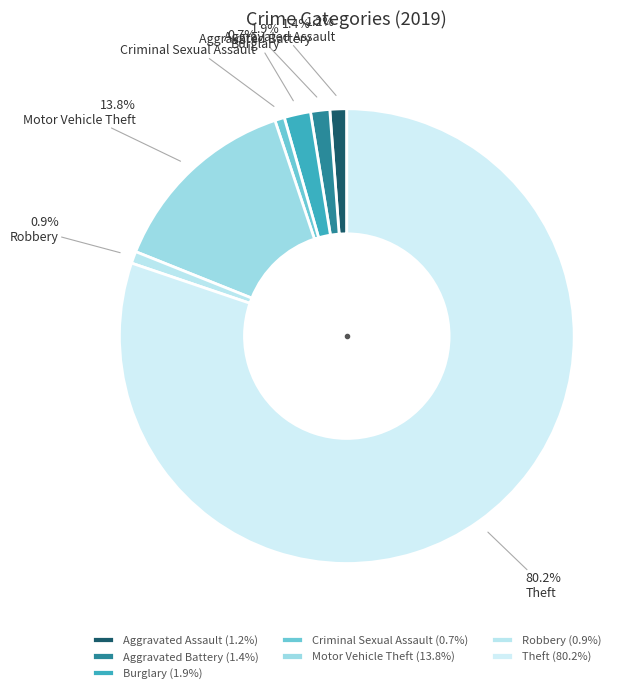

Is it true that Aggravated Battery is 1% of the pie?

True